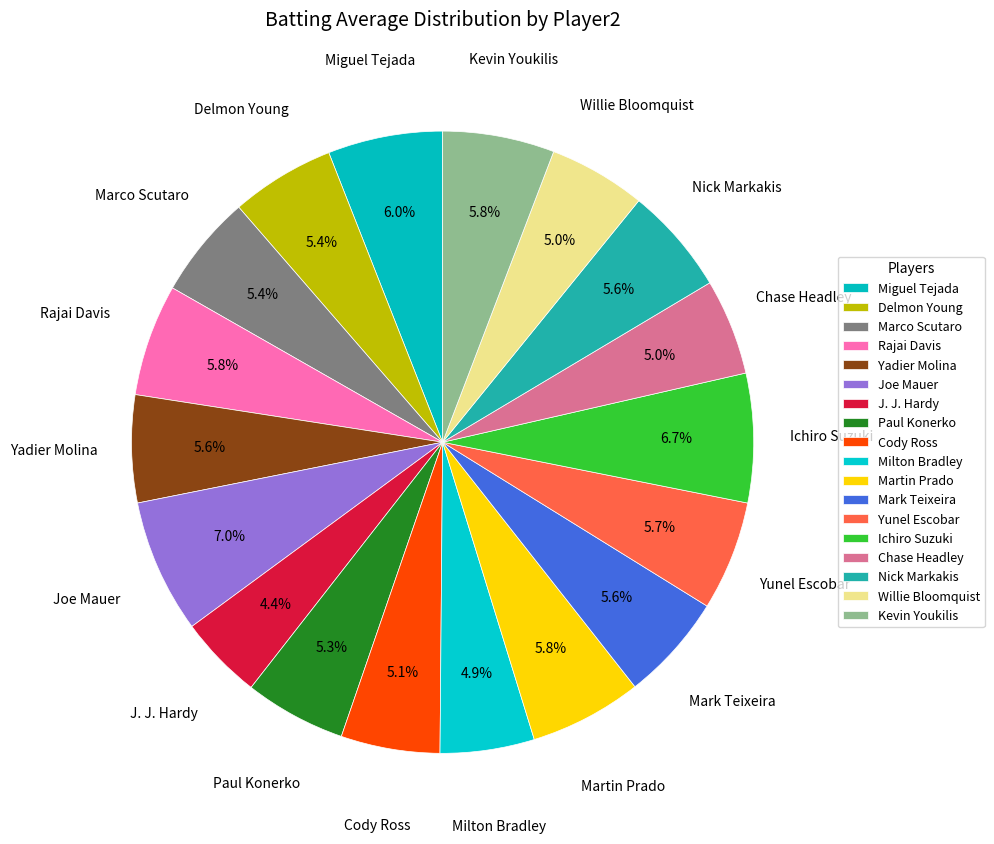

Is there any slice that represents more than half of the pie?

No